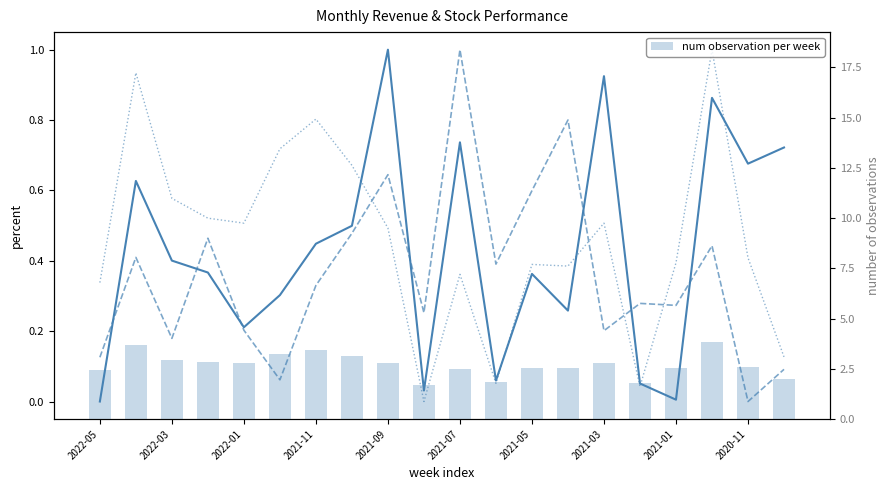

Reading right to left, extract all data points from this chart.

月增(%): 0.7	0.7	0.9	0.0	0.1	0.9	0.3	0.4	0.1	0.7	0.0	1.0	0.5	0.4	0.3	0.2	0.4	0.4	0.6	0.0
年增(%): 0.1	0.0	0.4	0.3	0.3	0.2	0.8	0.6	0.4	1.0	0.3	0.6	0.5	0.3	0.1	0.2	0.5	0.2	0.4	0.1
單月營收: 0.1	0.4	1.0	0.4	0.0	0.5	0.4	0.4	0.1	0.4	0.0	0.5	0.7	0.8	0.7	0.5	0.5	0.6	0.9	0.3
num observation per week: 2.0	2.6	3.9	2.6	1.8	2.8	2.5	2.5	1.8	2.5	1.7	2.8	3.1	3.4	3.2	2.8	2.8	3.0	3.7	2.4